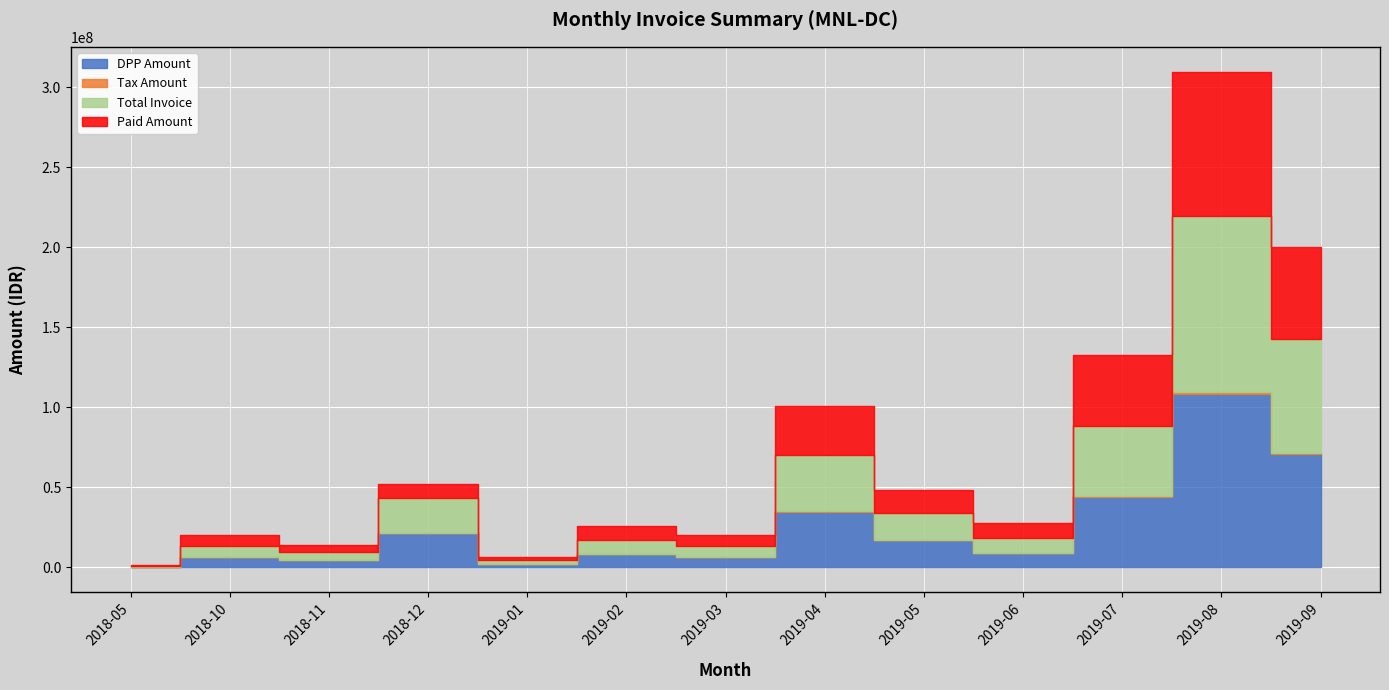

Count the number of categories in the chart.

13